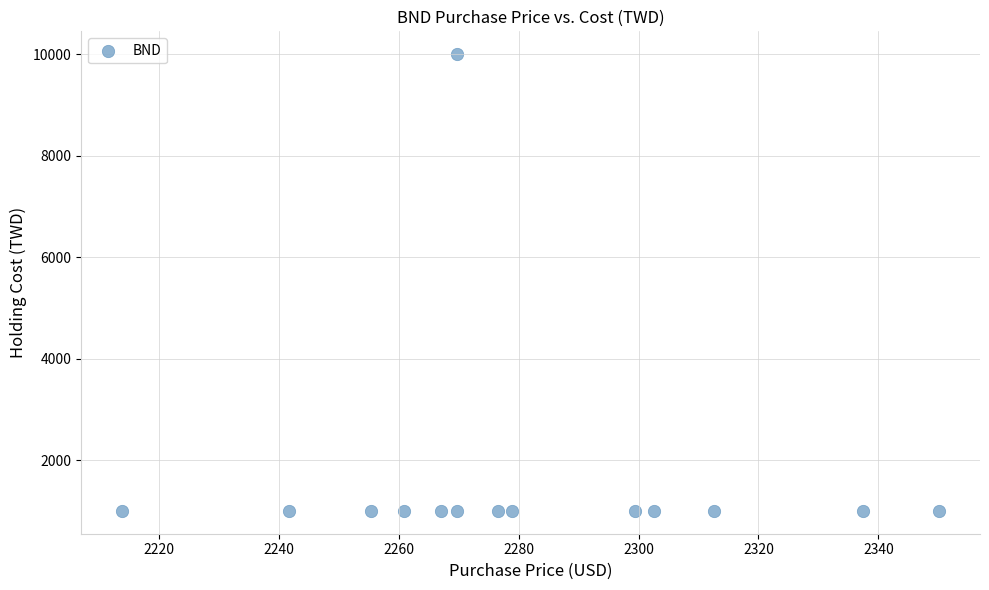

What is the range of Y values (max minus min)?

9001